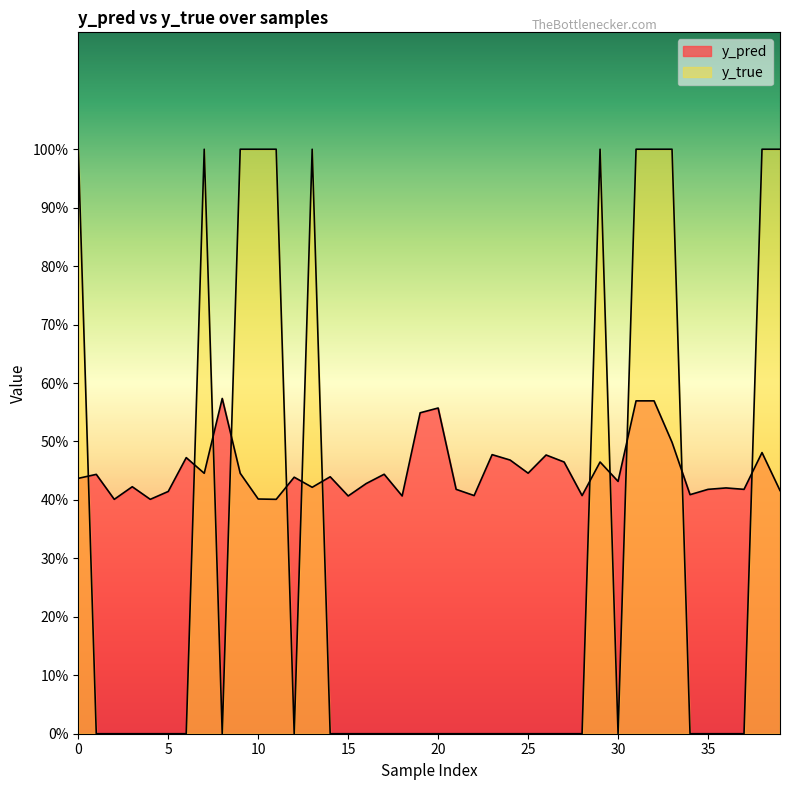

What are all the series names shown in the legend?

y_pred, y_true